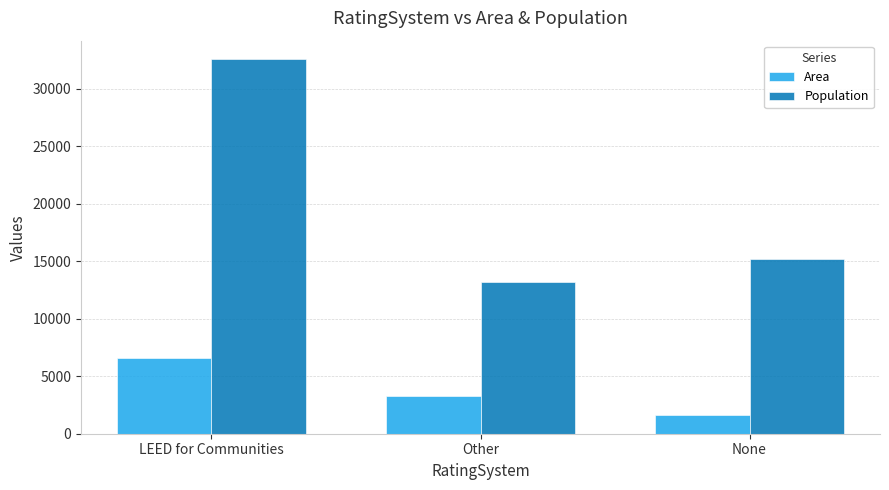

The value of Area at Other is 3252. True or false?

True